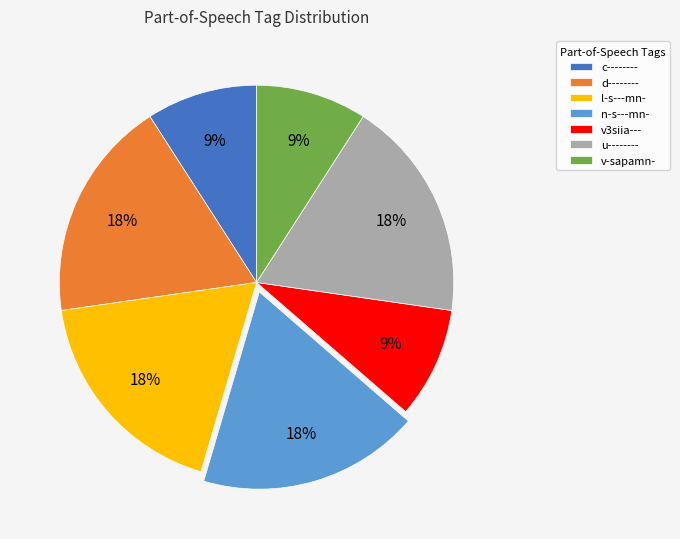

Is the sum of v3siia--- and c-------- greater than half?

No